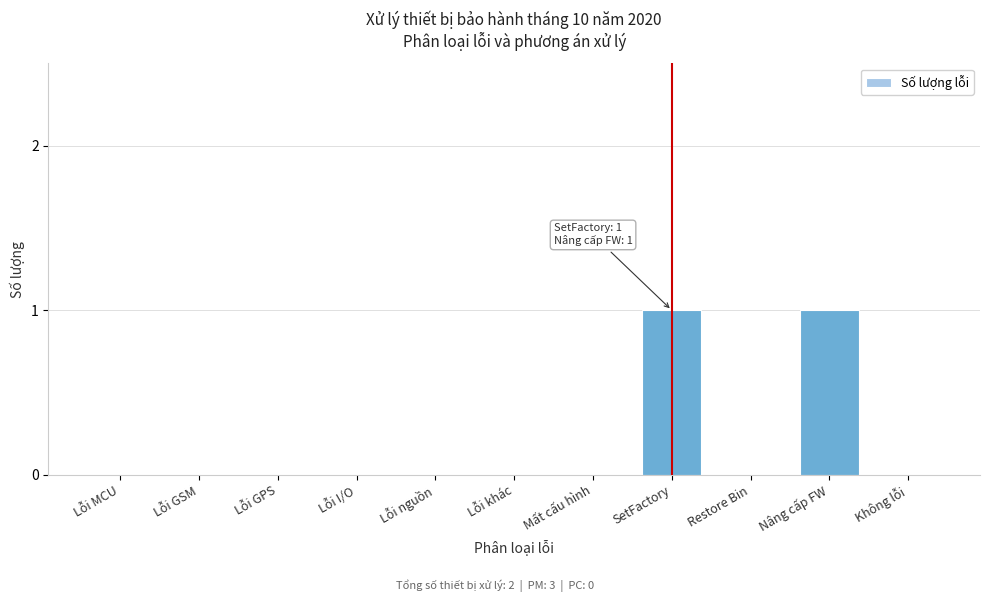

Reading right to left, extract all data points from this chart.

Không lỗi=0	Nâng cấp FW=1	Restore Bin=0	SetFactory=1	Mất cấu hình=0	Lỗi khác=0	Lỗi nguồn=0	Lỗi I/O=0	Lỗi GPS=0	Lỗi GSM=0	Lỗi MCU=0